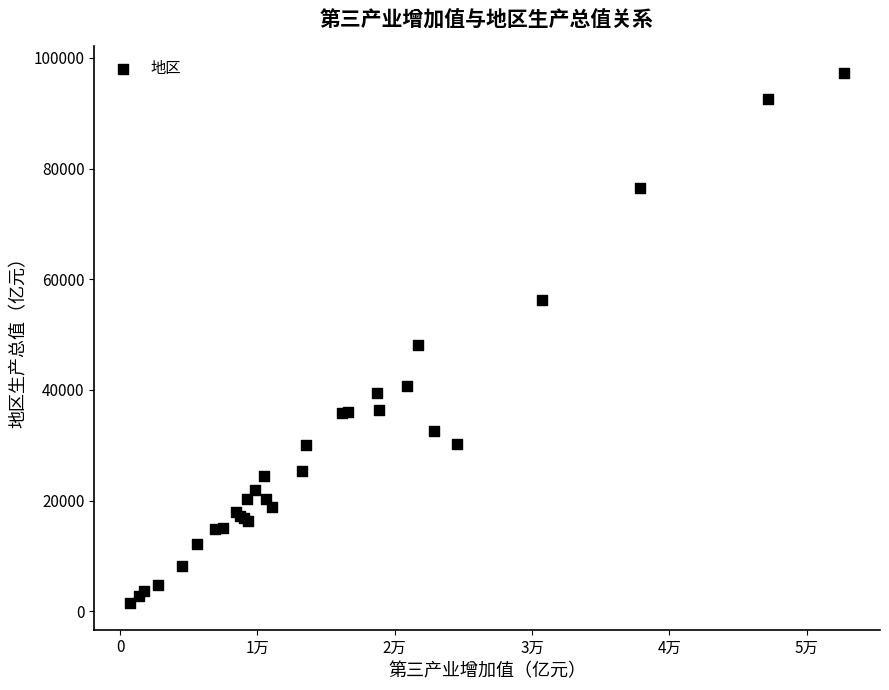

What Y value in the scatter plot is closest to 49377?

48055.9